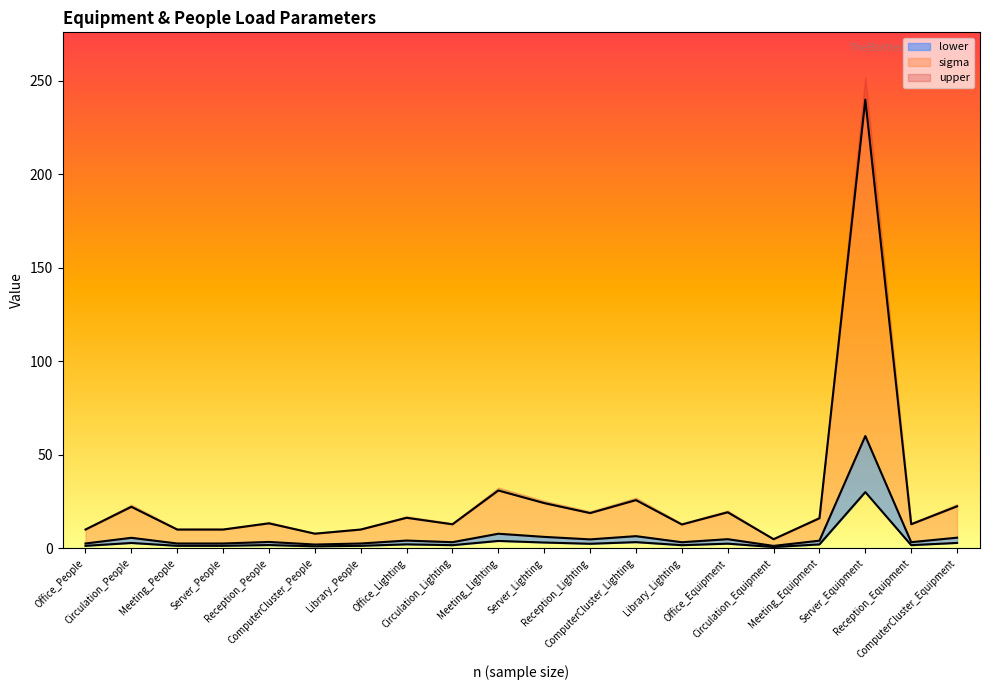

Reading right to left, extract all data points from this chart.

lower: ComputerCluster_Equipment=2.8	Reception_Equipment=1.6	Server_Equipment=30.0	Meeting_Equipment=2.0	Circulation_Equipment=0.6	Office_Equipment=2.4	Library_Lighting=1.6	ComputerCluster_Lighting=3.2	Reception_Lighting=2.3	Server_Lighting=3.0	Meeting_Lighting=3.9	Circulation_Lighting=1.6	Office_Lighting=2.0	Library_People=1.2	ComputerCluster_People=1.0	Reception_People=1.7	Server_People=1.2	Meeting_People=1.2	Circulation_People=2.8	Office_People=1.2
sigma: ComputerCluster_Equipment=5.6	Reception_Equipment=3.2	Server_Equipment=60.0	Meeting_Equipment=4.0	Circulation_Equipment=1.2	Office_Equipment=4.8	Library_Lighting=3.2	ComputerCluster_Lighting=6.4	Reception_Lighting=4.7	Server_Lighting=6.0	Meeting_Lighting=7.7	Circulation_Lighting=3.2	Office_Lighting=4.1	Library_People=2.5	ComputerCluster_People=1.9	Reception_People=3.3	Server_People=2.5	Meeting_People=2.5	Circulation_People=5.5	Office_People=2.5
upper: ComputerCluster_Equipment=22.4	Reception_Equipment=12.8	Server_Equipment=240.0	Meeting_Equipment=16.0	Circulation_Equipment=4.8	Office_Equipment=19.2	Library_Lighting=12.7	ComputerCluster_Lighting=25.7	Reception_Lighting=18.8	Server_Lighting=24.1	Meeting_Lighting=30.9	Circulation_Lighting=12.8	Office_Lighting=16.2	Library_People=10.0	ComputerCluster_People=7.7	Reception_People=13.3	Server_People=10.0	Meeting_People=10.0	Circulation_People=22.1	Office_People=10.0